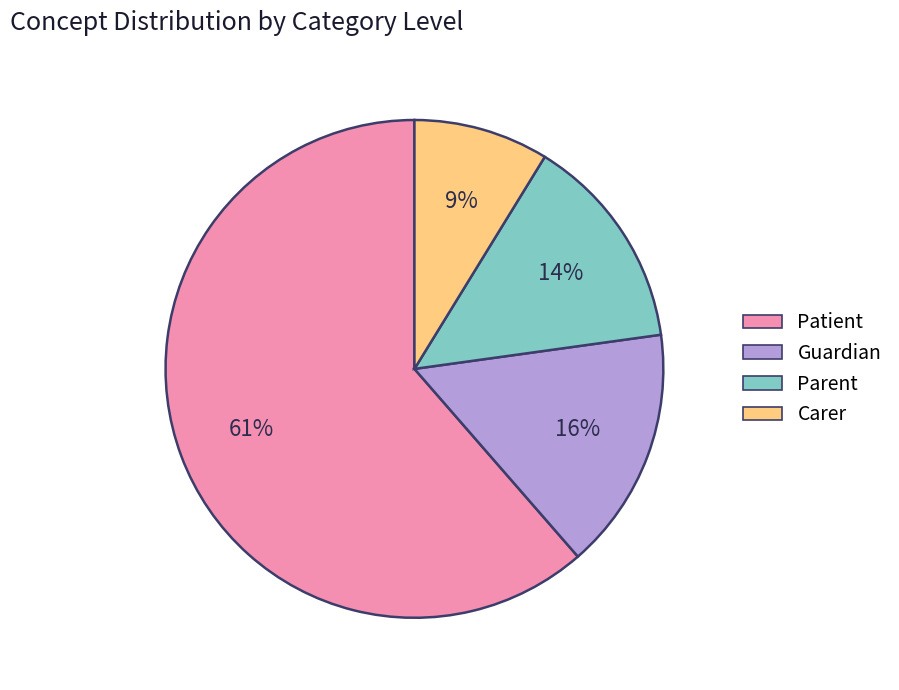

Combined, do Parent and Carer account for over 50%?

No